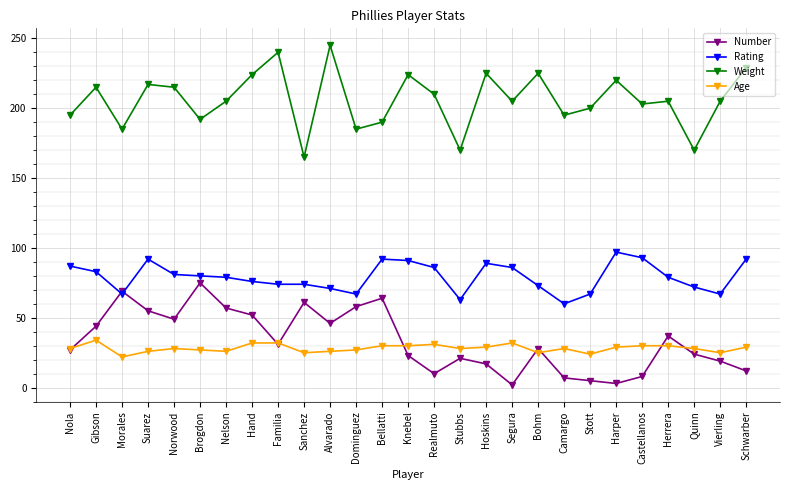

True or false: Age has more than 0 interior local peaks.

True